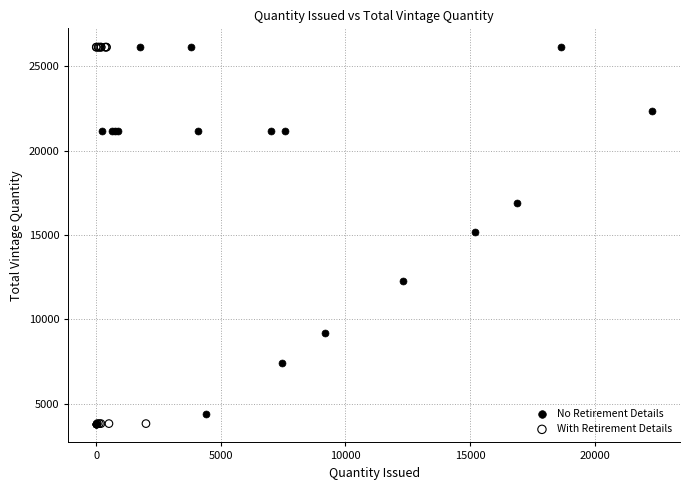

What are all the series names shown in the legend?

No Retirement Details, With Retirement Details